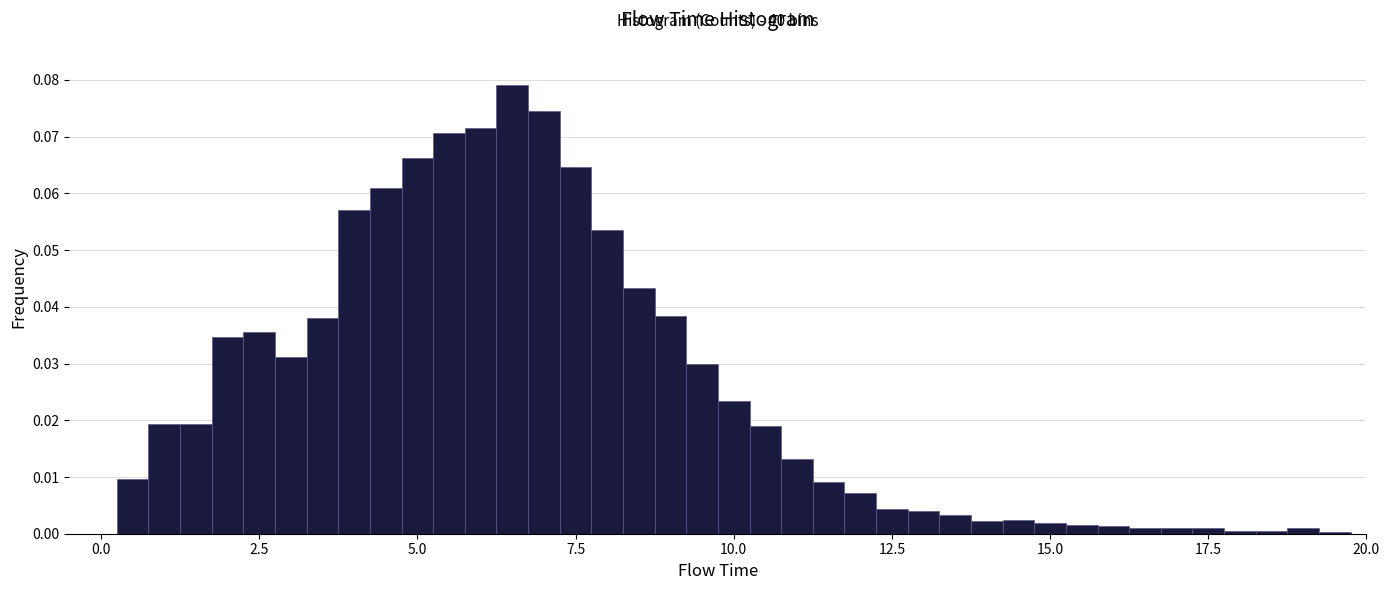

Around what value on the x-axis is the tallest bar? Give the approximate position of its centre, as read against the axis.

6.5